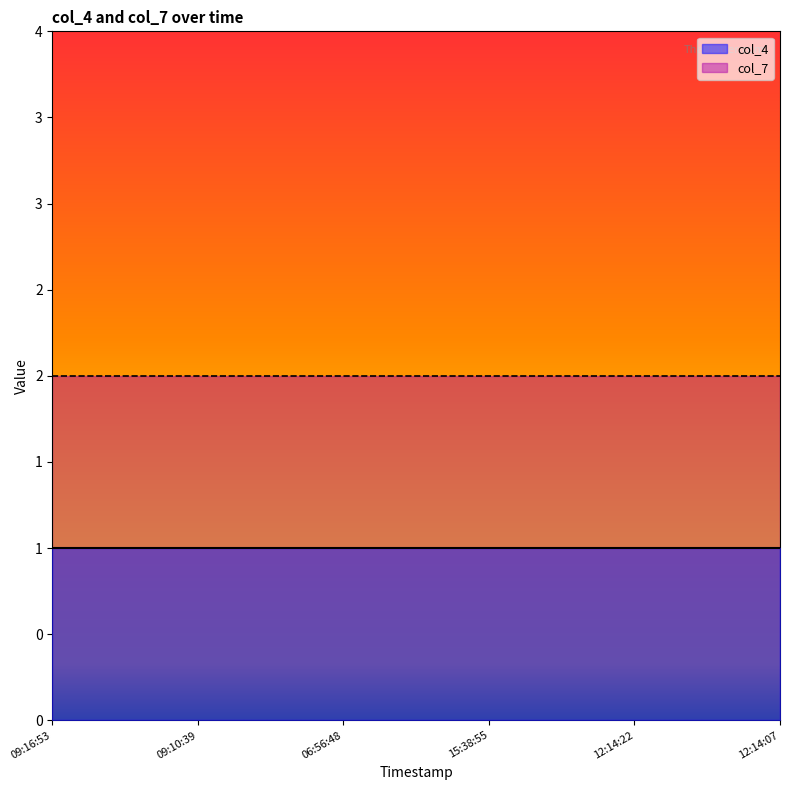

What is the sum of all col_4 values?

6